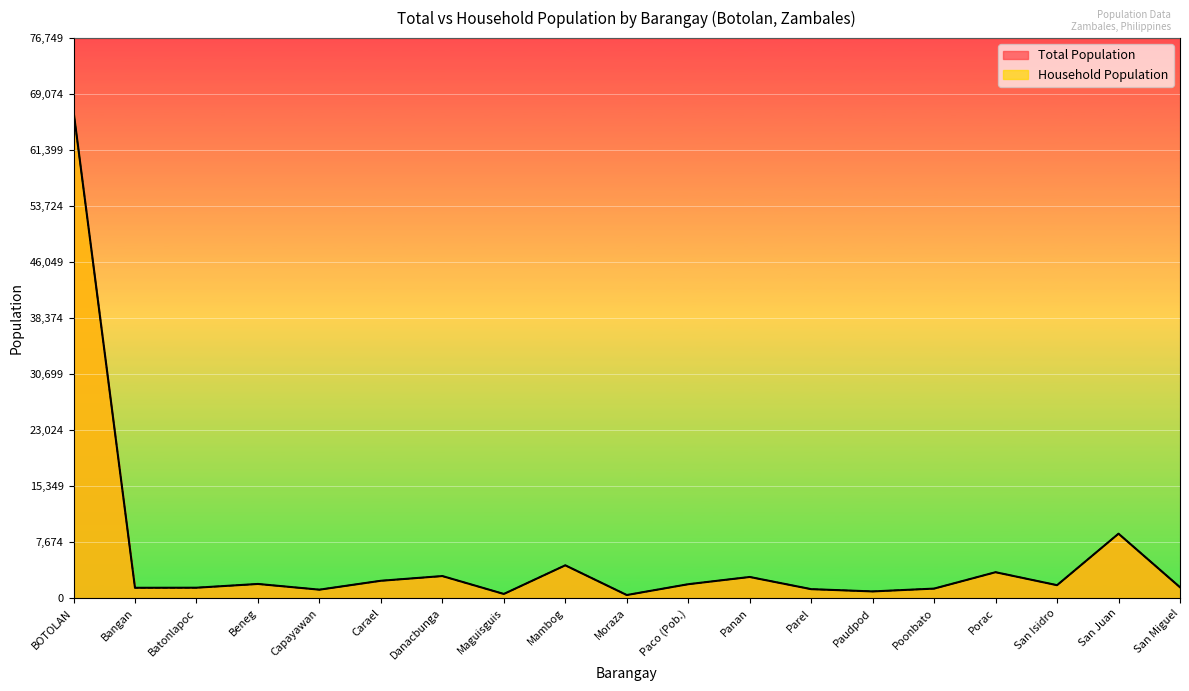

Which series has the largest total across all categories?

Total Population